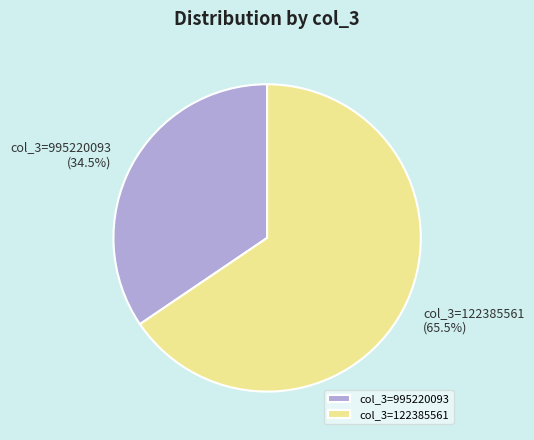

How many slices are in this pie chart?

2